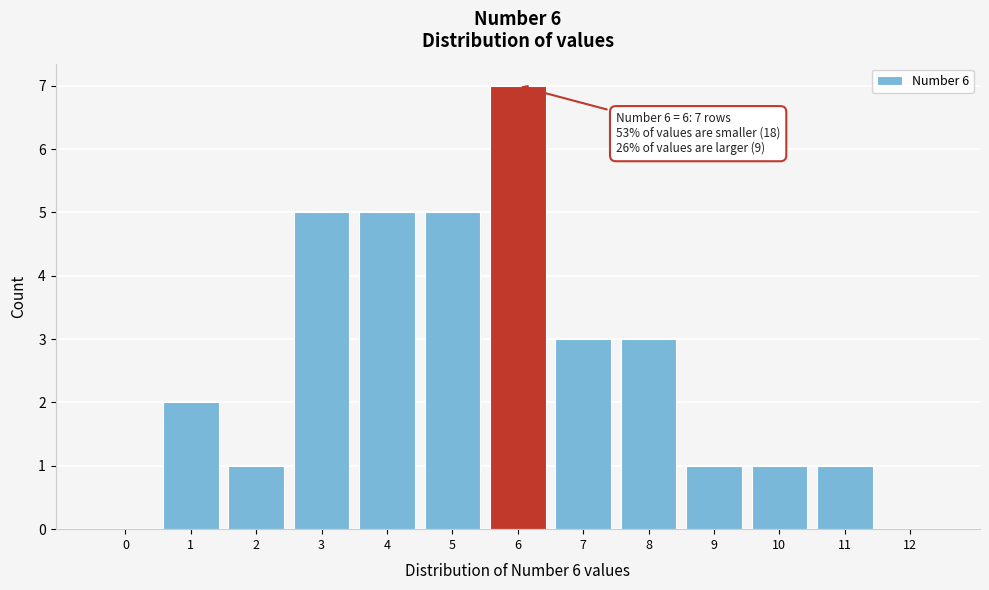

Reading left to right, what are all the values shown in this chart?

0=0	1=2	2=1	3=5	4=5	5=5	6=7	7=3	8=3	9=1	10=1	11=1	12=0